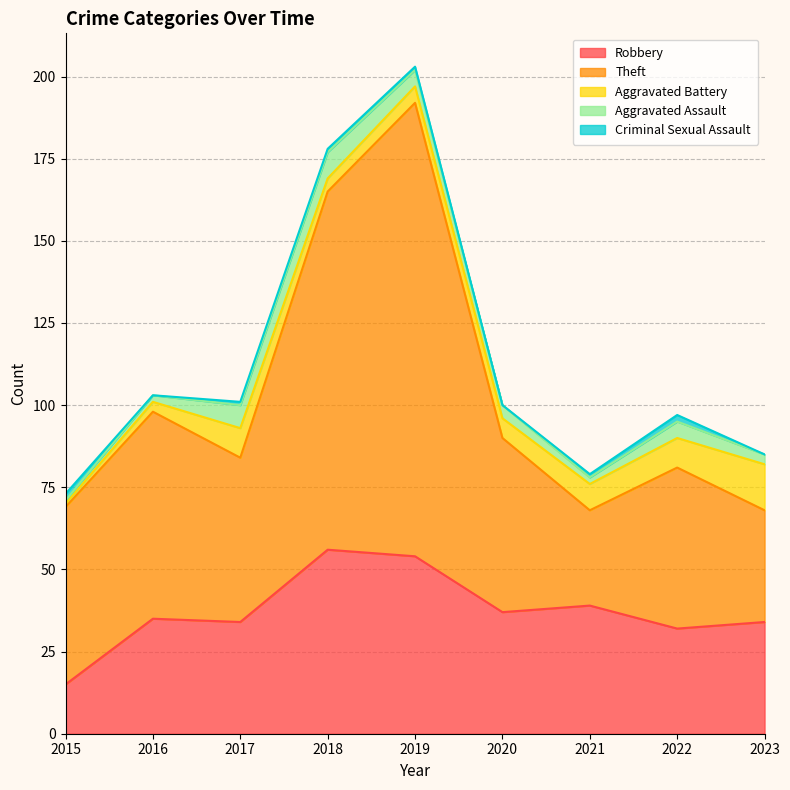

Where is Criminal Sexual Assault nearest to the value 1?

2017